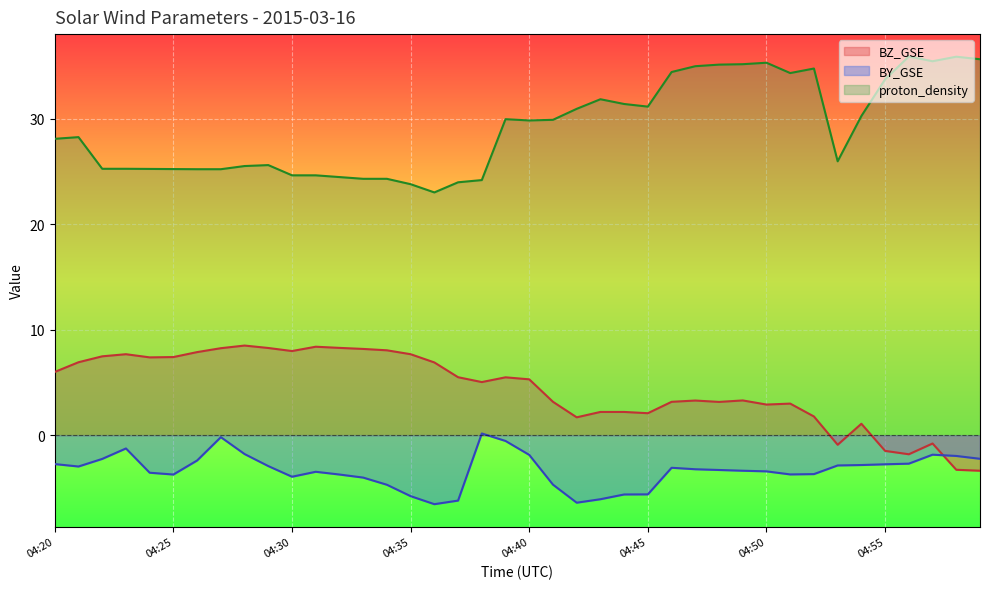

Which series has the largest range (max minus min)?

proton_density